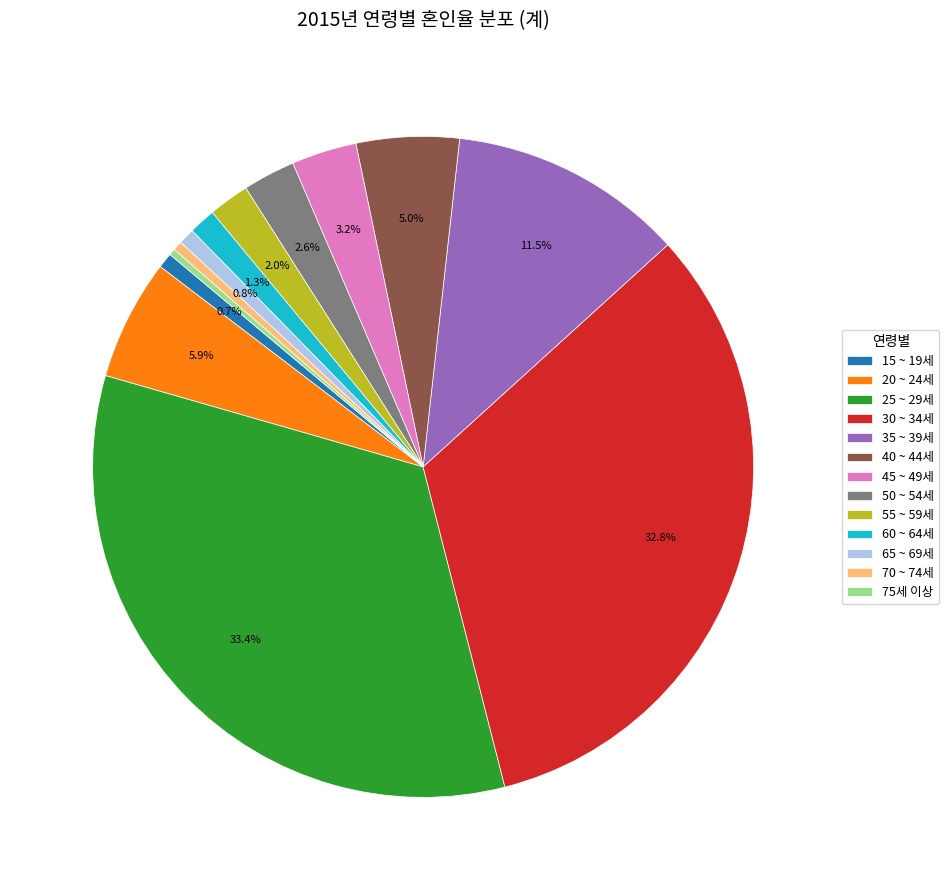

The 45 ~ 49세 slice represents 14% of the pie. True or false?

False